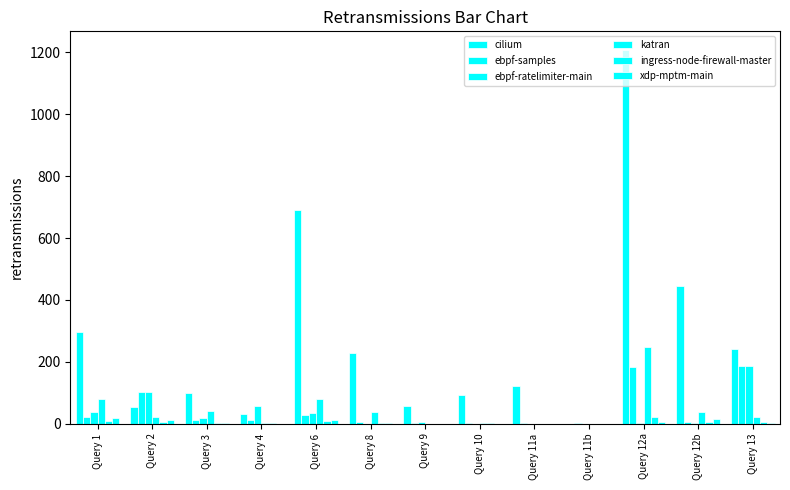

Count the number of categories in the chart.

13